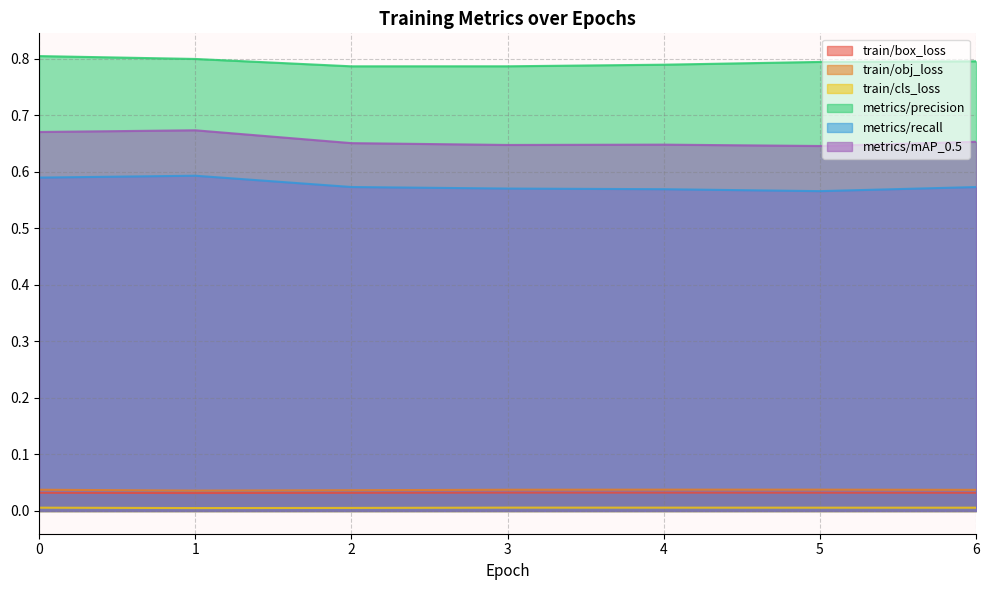

True or false: train/cls_loss and metrics/mAP_0.5 cross at least once.

False